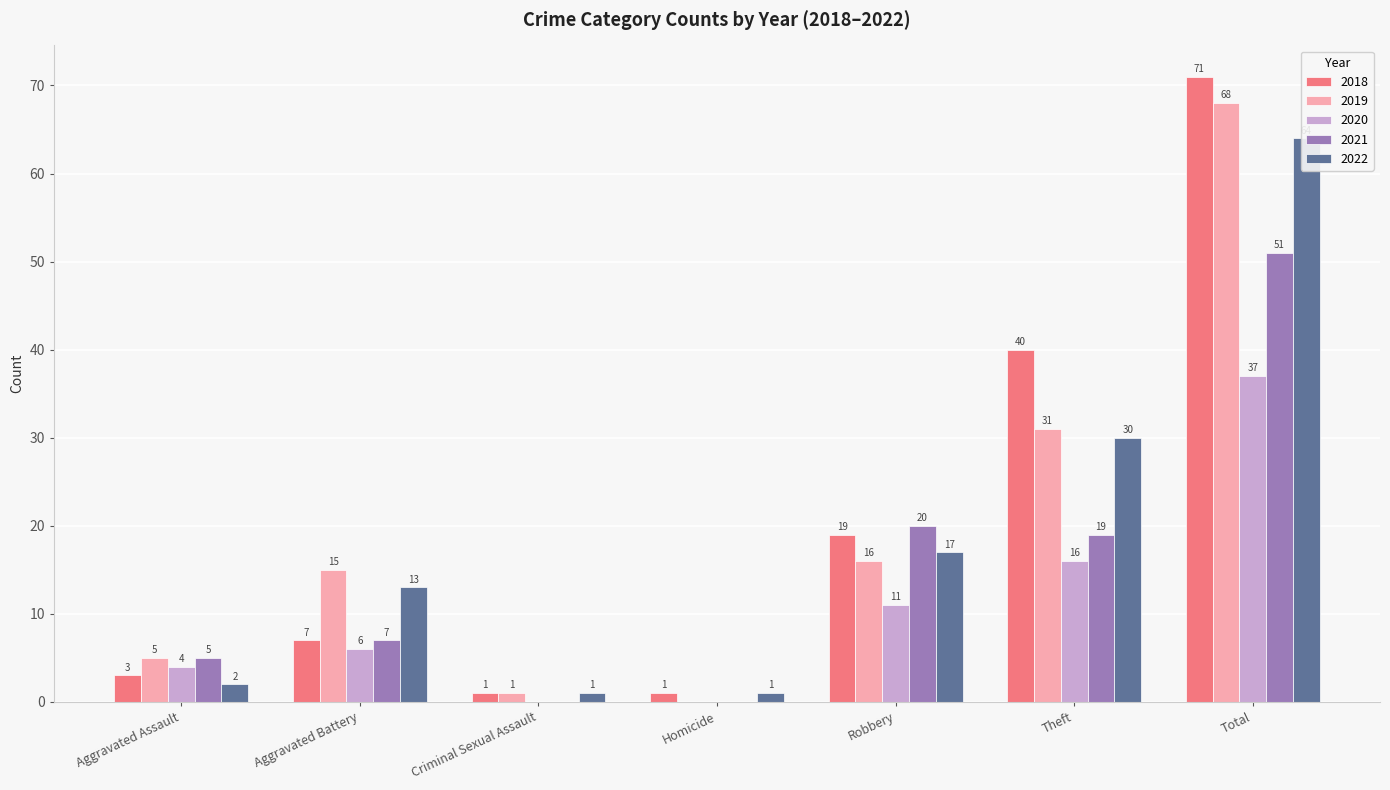

Is it true that 2018 equals 7 at Aggravated Battery?

True